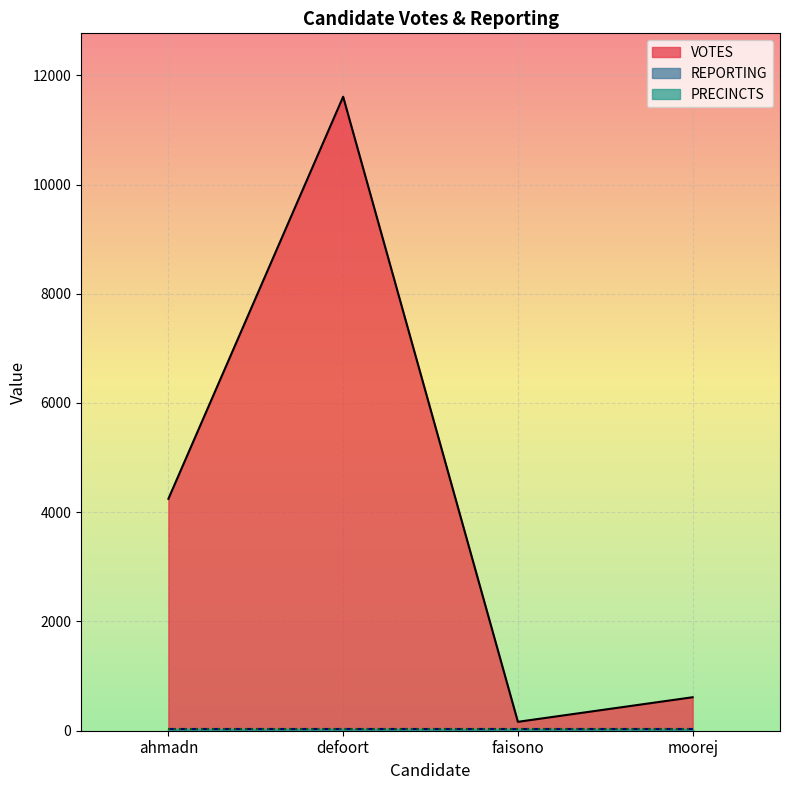

How many categories are shown in the chart?

4